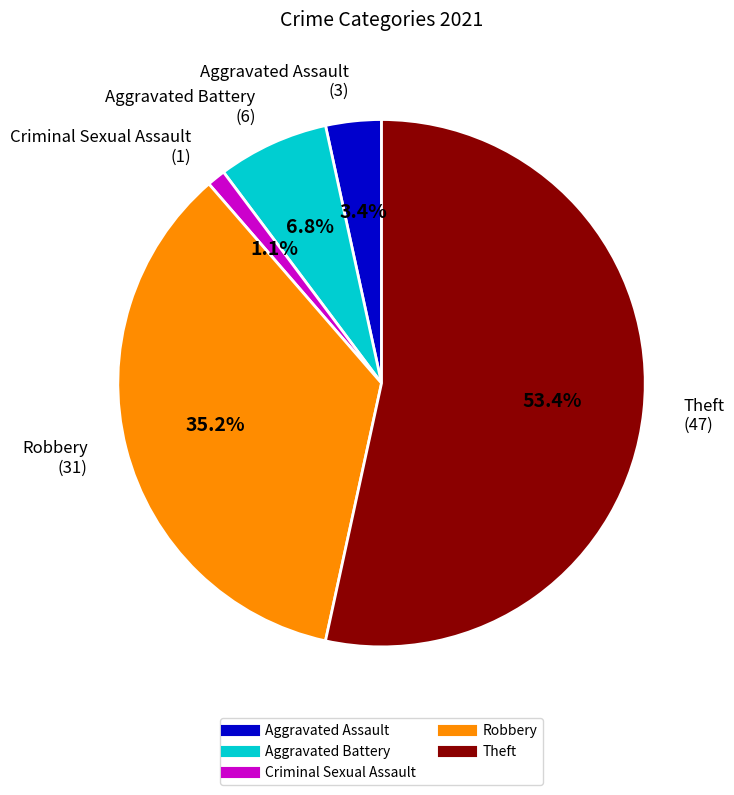

The Theft slice represents 53% of the pie. True or false?

True